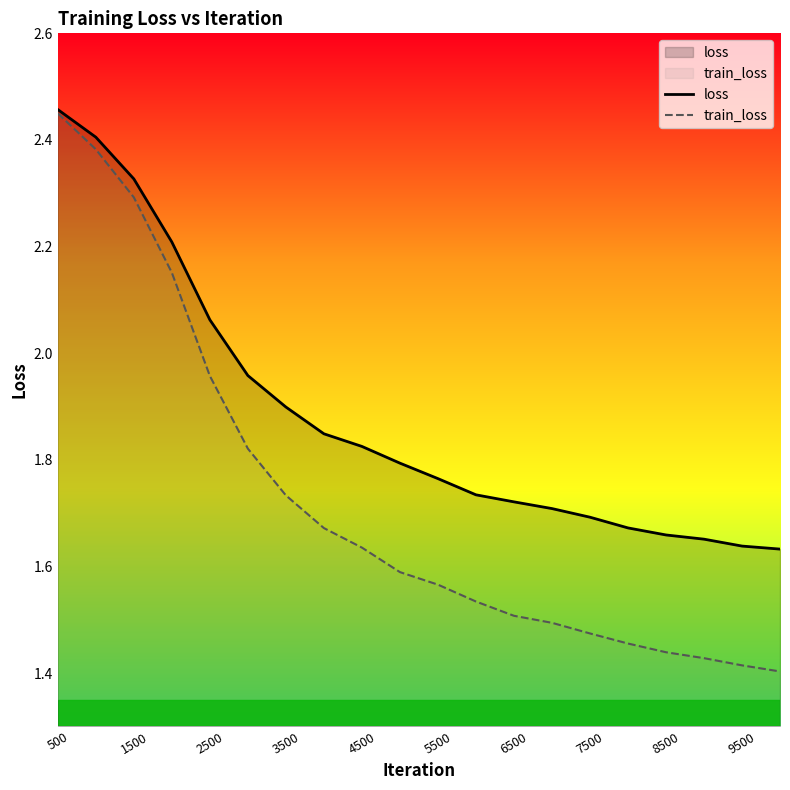

What is the average value of the train_loss series?

1.7